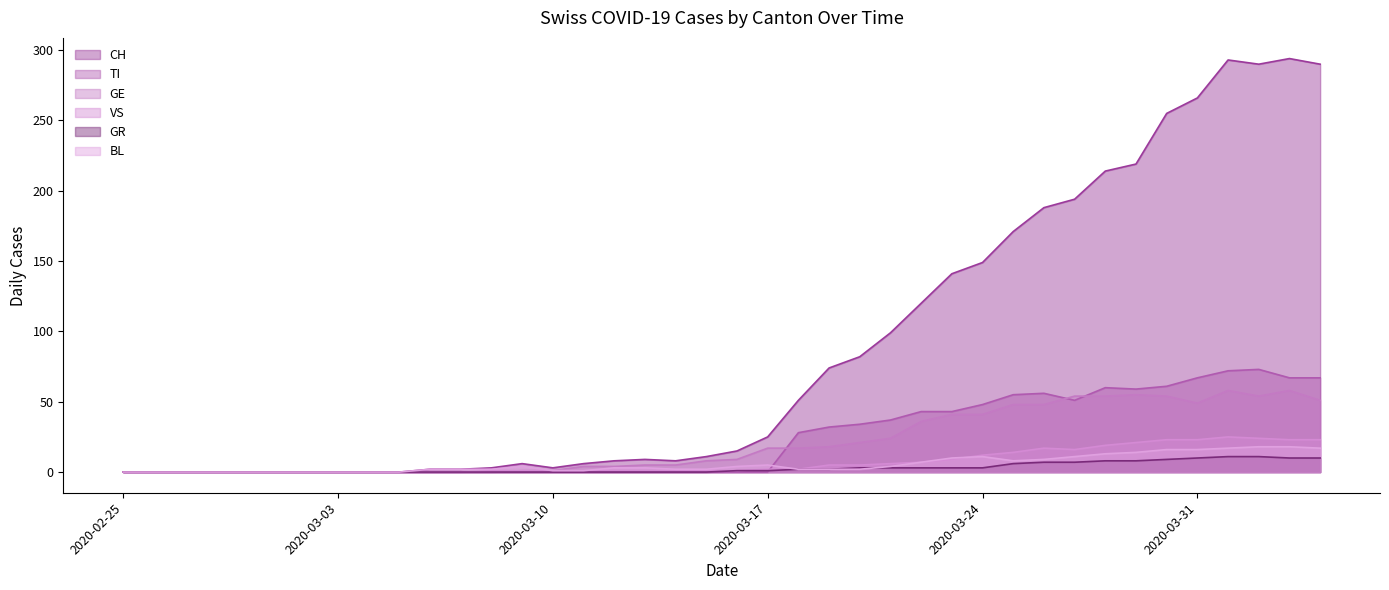

What is the average value of the TI series?

24